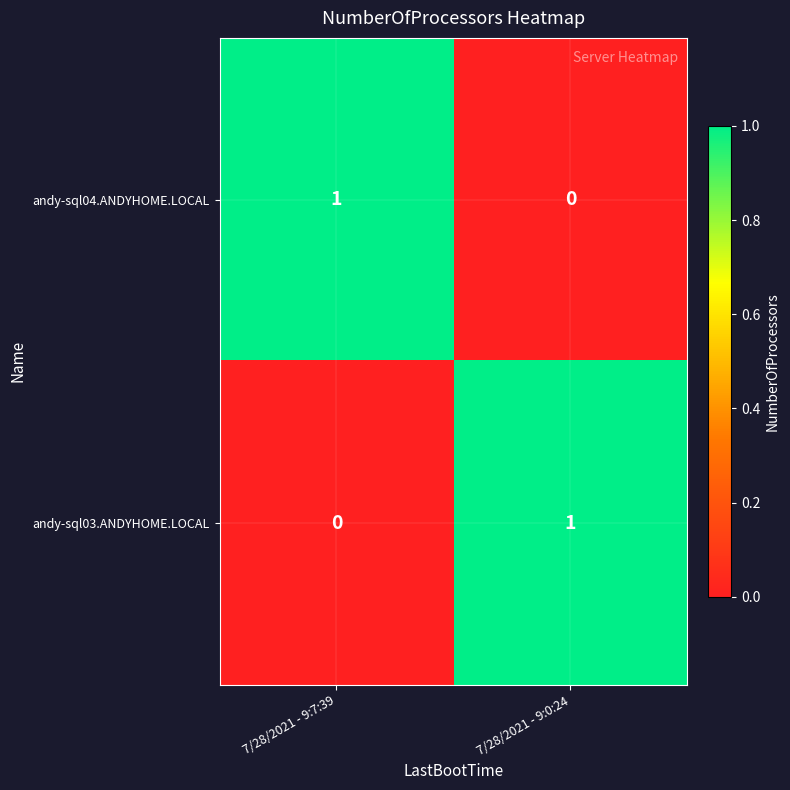

Is the value of andy-sql03.ANDYHOME.LOCAL at 7/28/2021 - 9:0:24 greater than the value of andy-sql04.ANDYHOME.LOCAL at 7/28/2021 - 9:0:24?

Yes